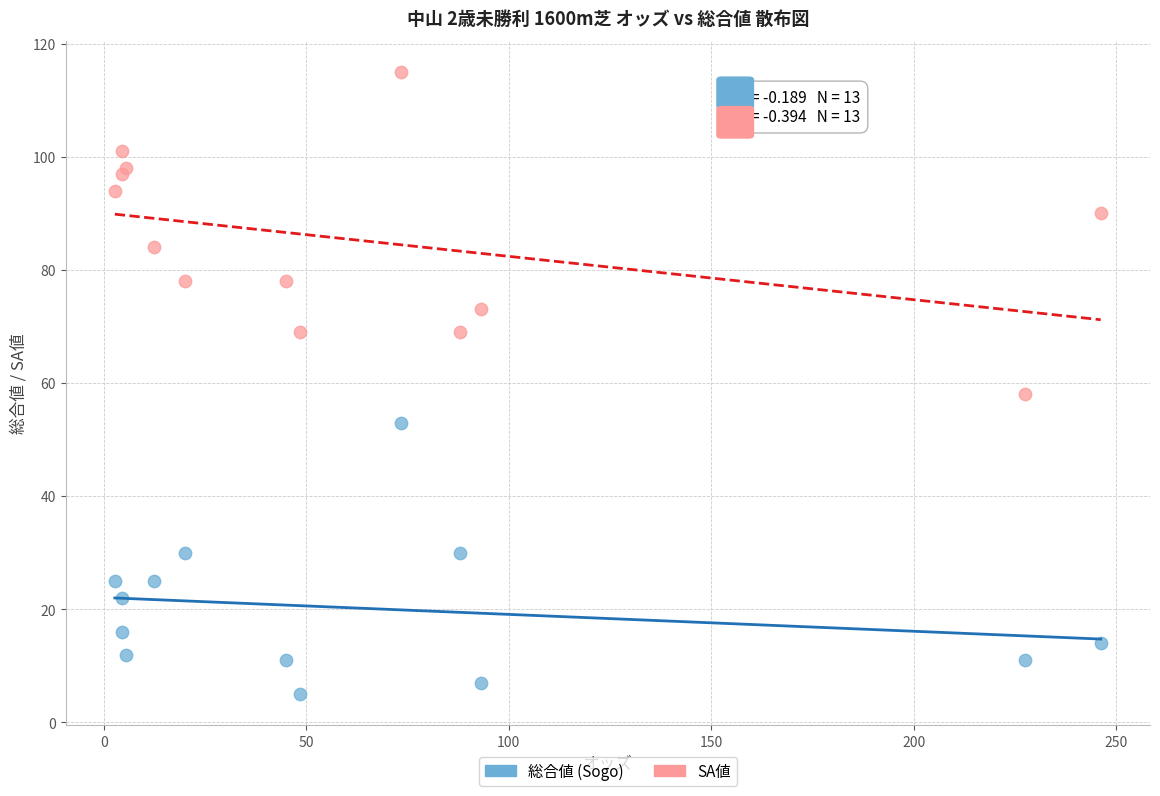

Across all series, what Y value is closest to 60?

58